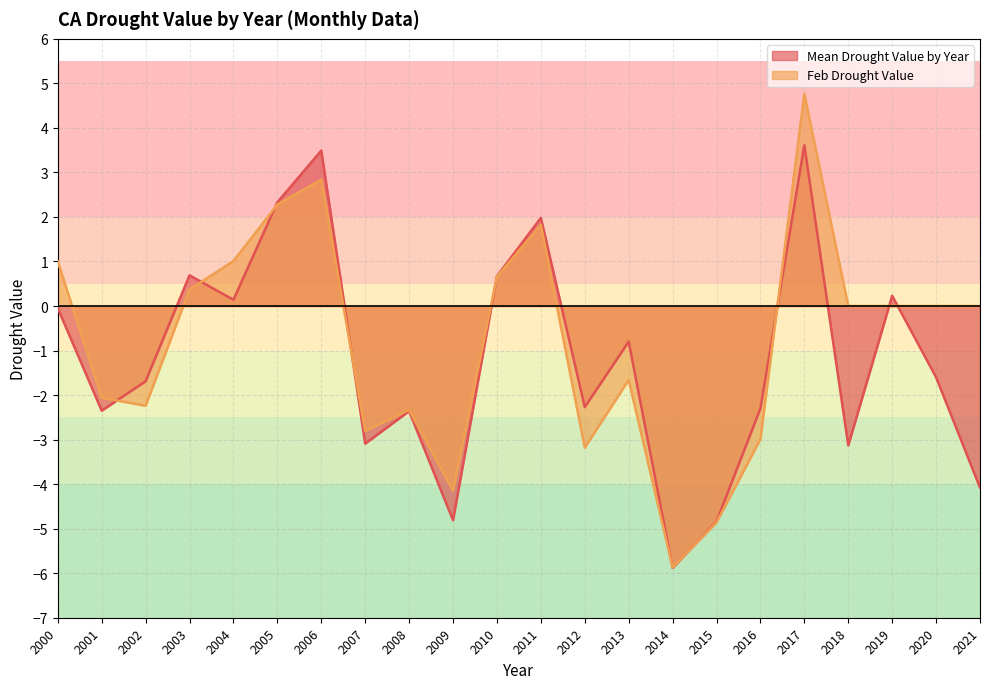

Is it true that Feb Drought Value equals 1.0 at 2000?

True